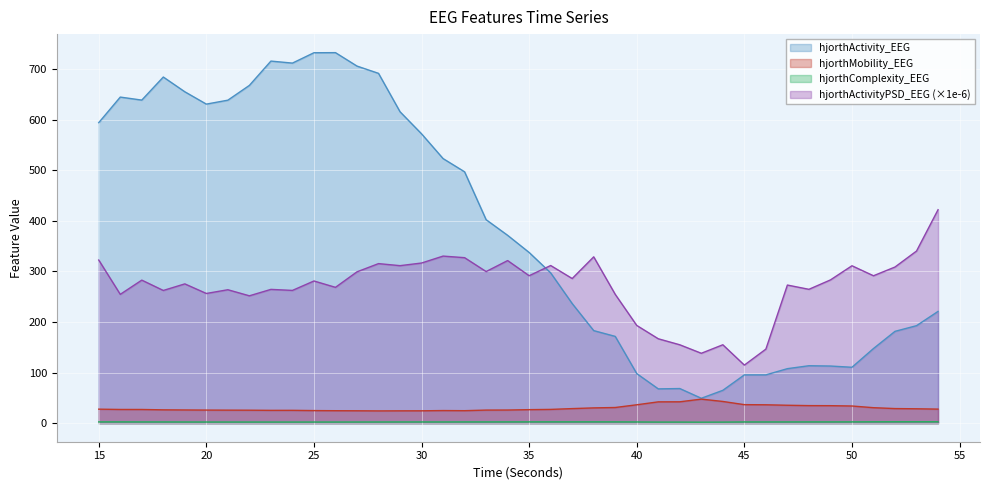

How many lines are shown in the chart?

4